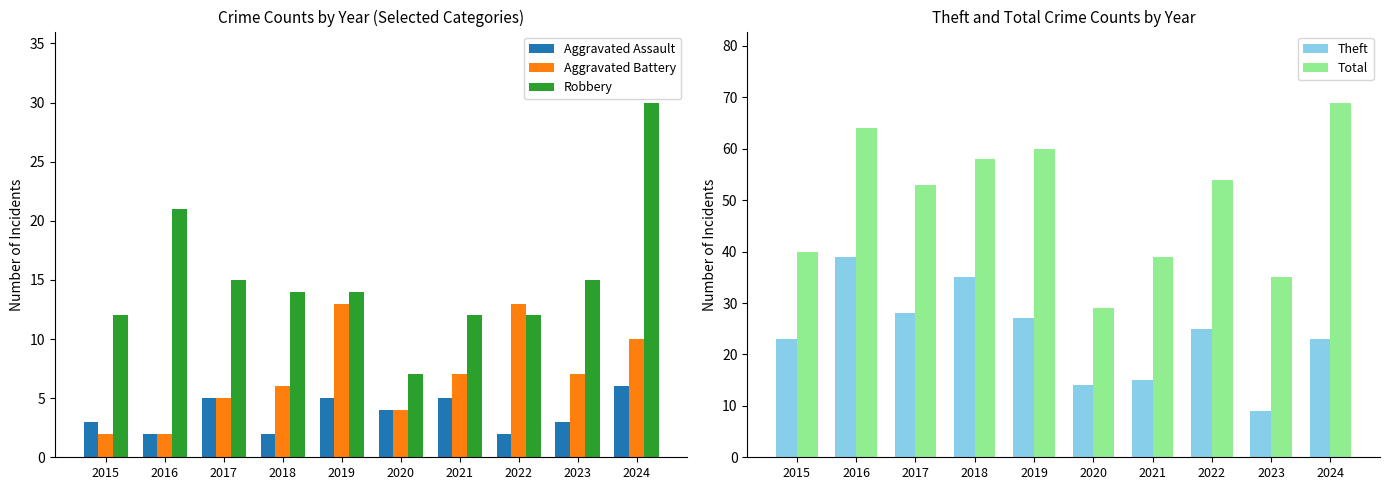

The value of Total at 2021 is 39. True or false?

True